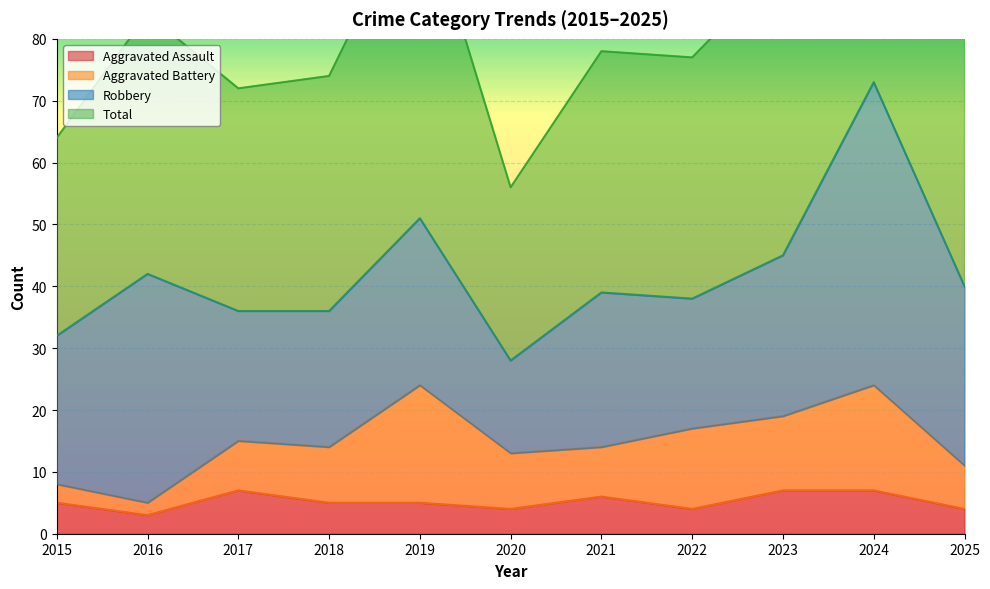

At which label is Aggravated Assault closest to 5?

2015